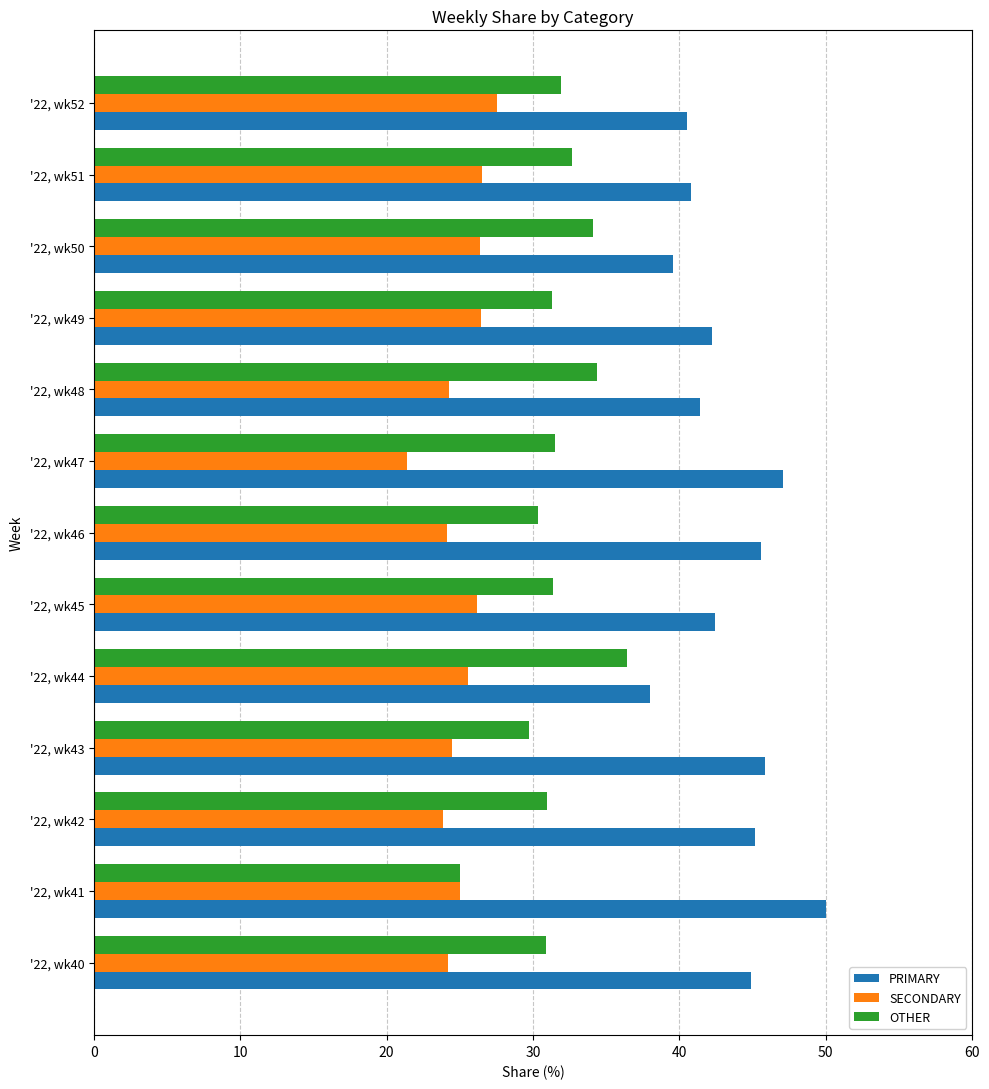

What is the spread (max minus min) of values at '22, wk42?

21.3